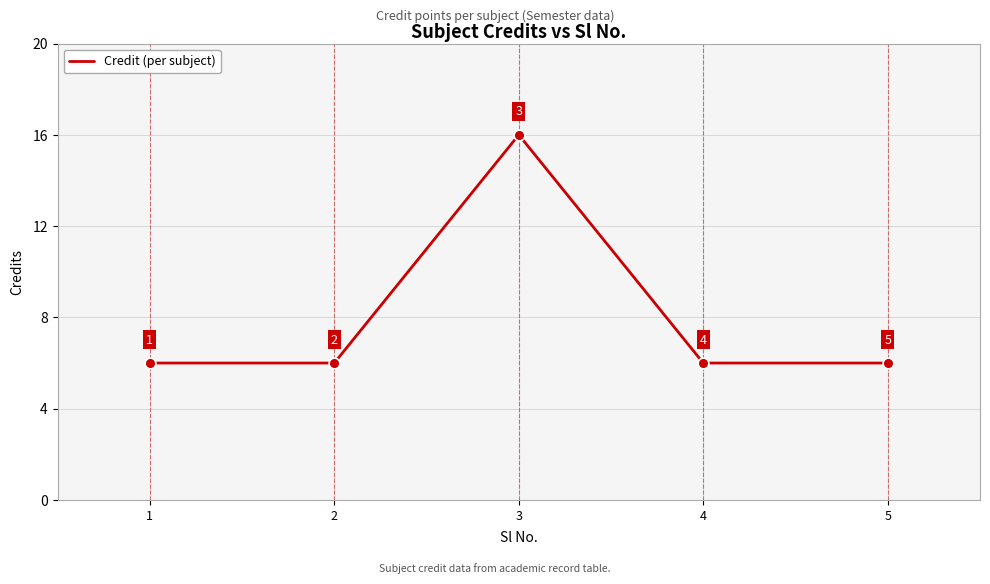

Approximately how many times larger is the value at 5 compared to 2?

1.0